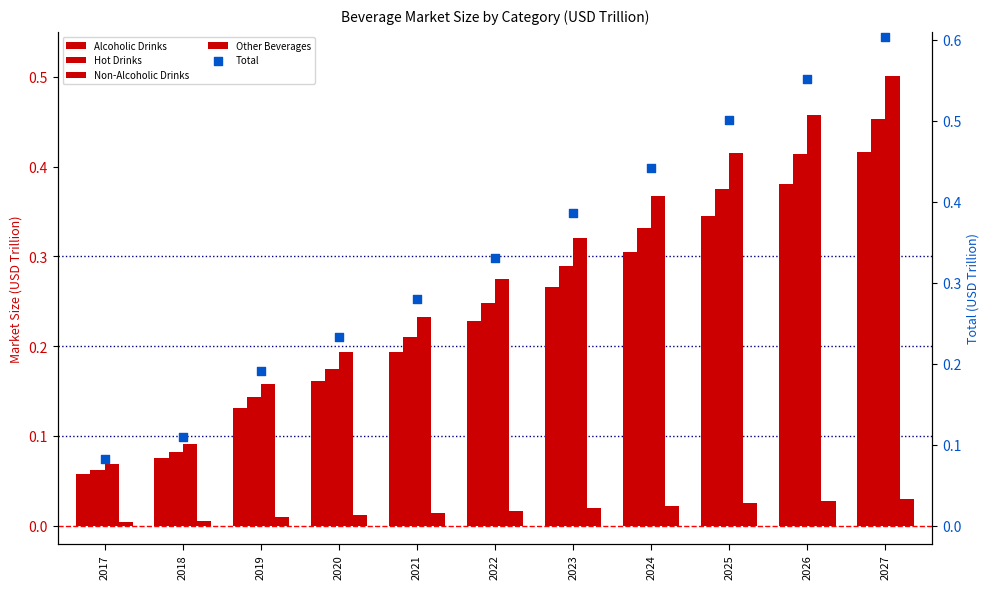

Which series has the largest Y range (max minus min)?

Total